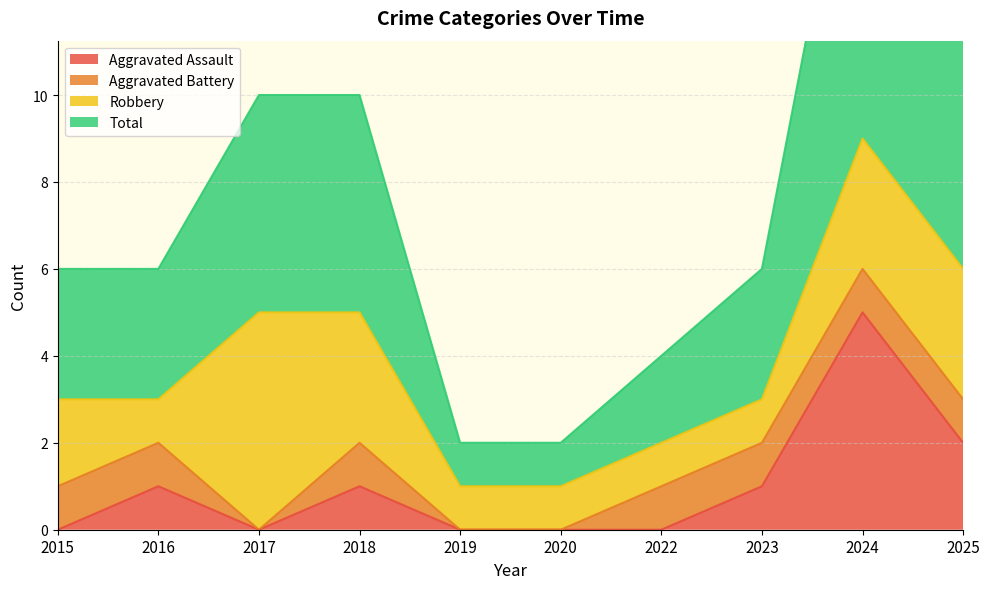

What is the value of the Total point at the 4th from the left?

5